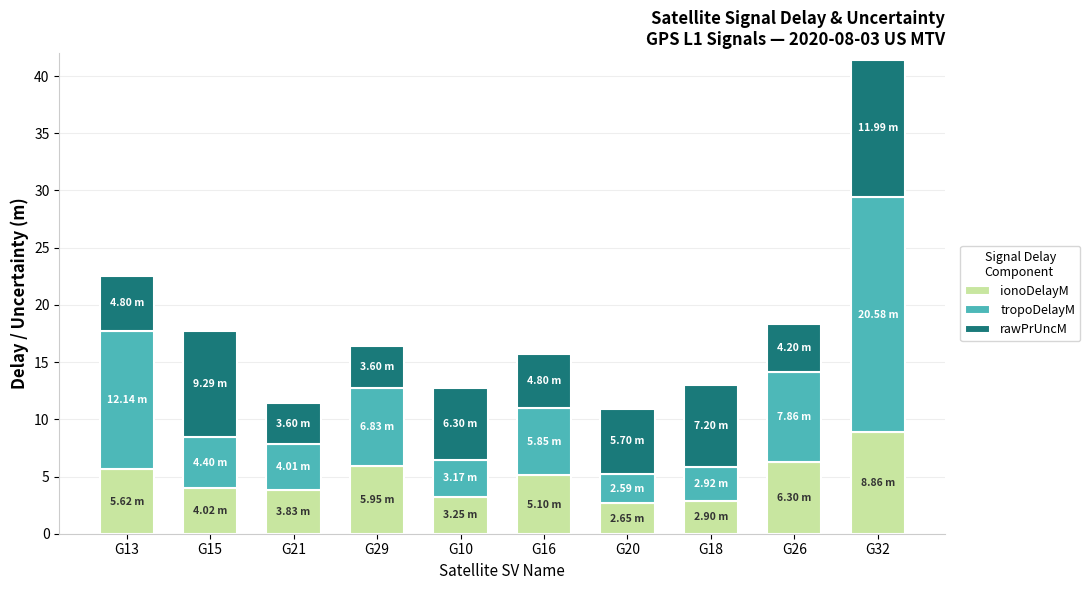

What is the difference between the second highest and minimum values in the ionoDelayM series?

3.6